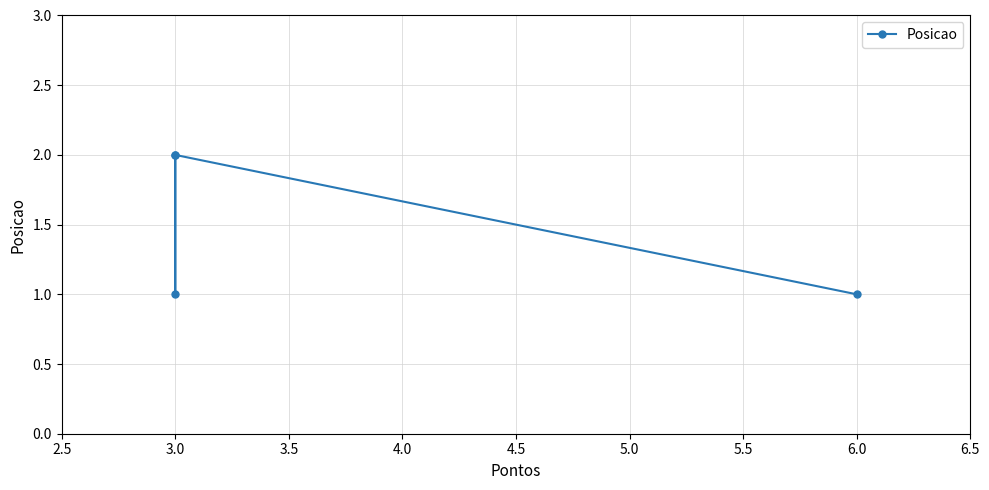

How many interior local peaks (higher than both neighbors) does the data have?

1